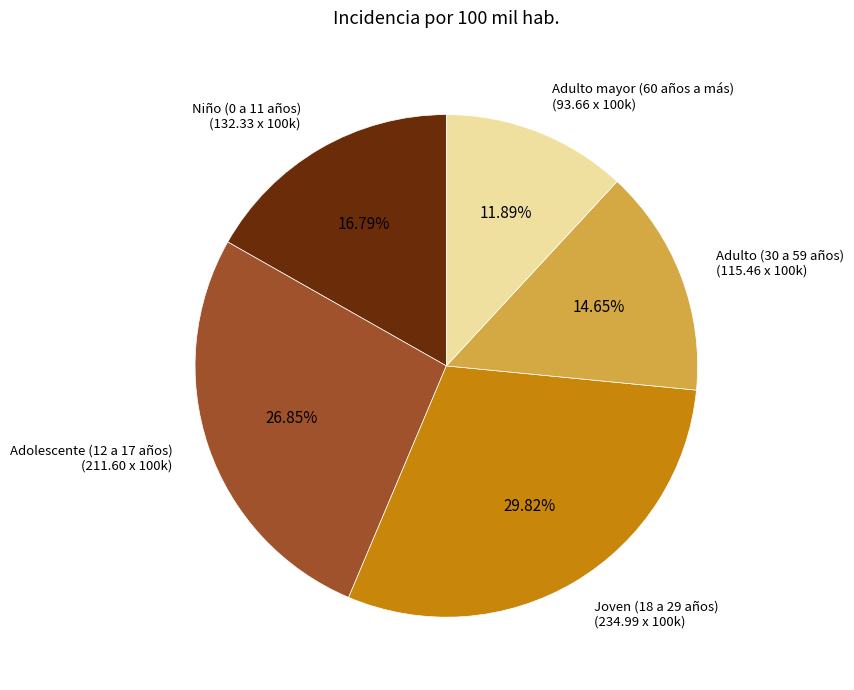

Is there a majority slice in this chart?

No